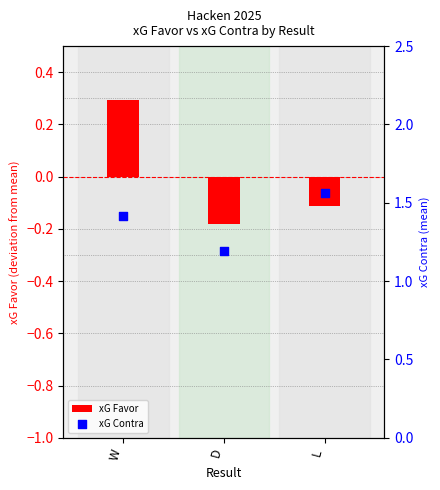

Which series has the largest total across all categories?

xG Contra